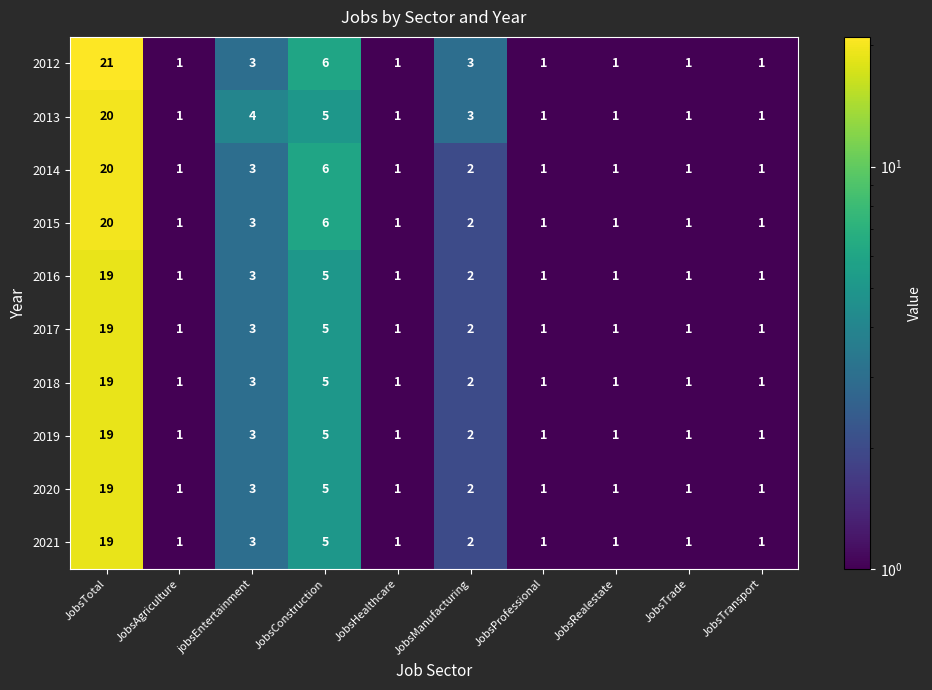

What is the maximum value shown in the chart?

21